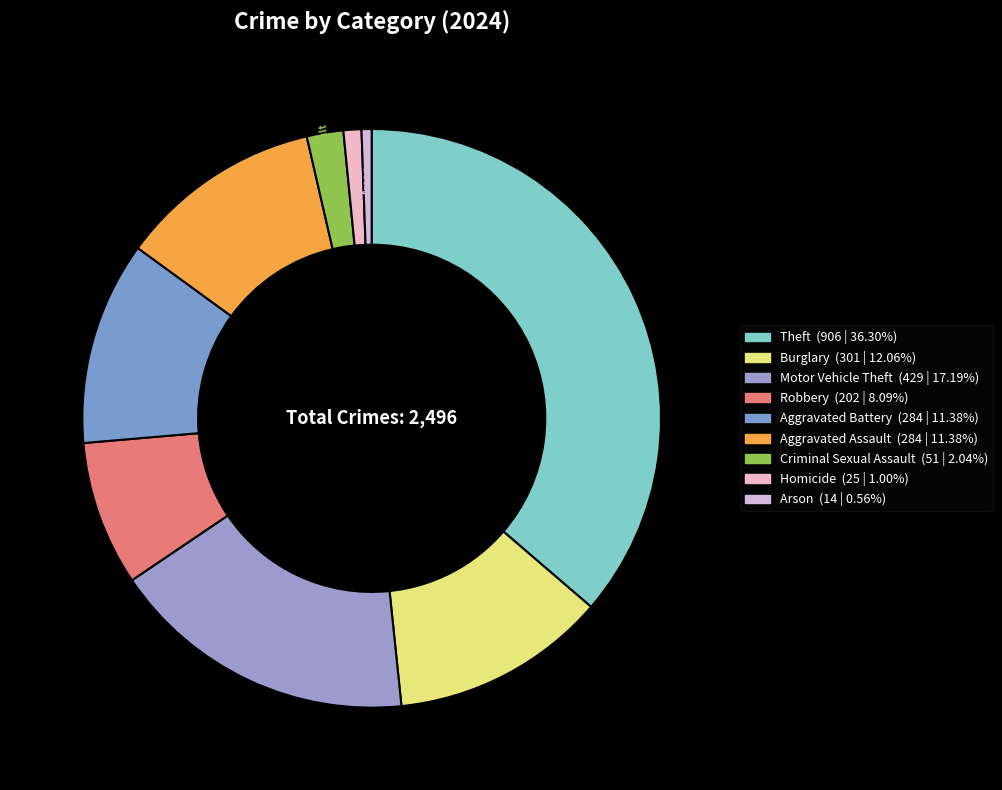

Rank the categories by value from lowest to highest.

Arson, Homicide, Criminal Sexual Assault, Robbery, Aggravated Battery, Aggravated Assault, Burglary, Motor Vehicle Theft, Theft